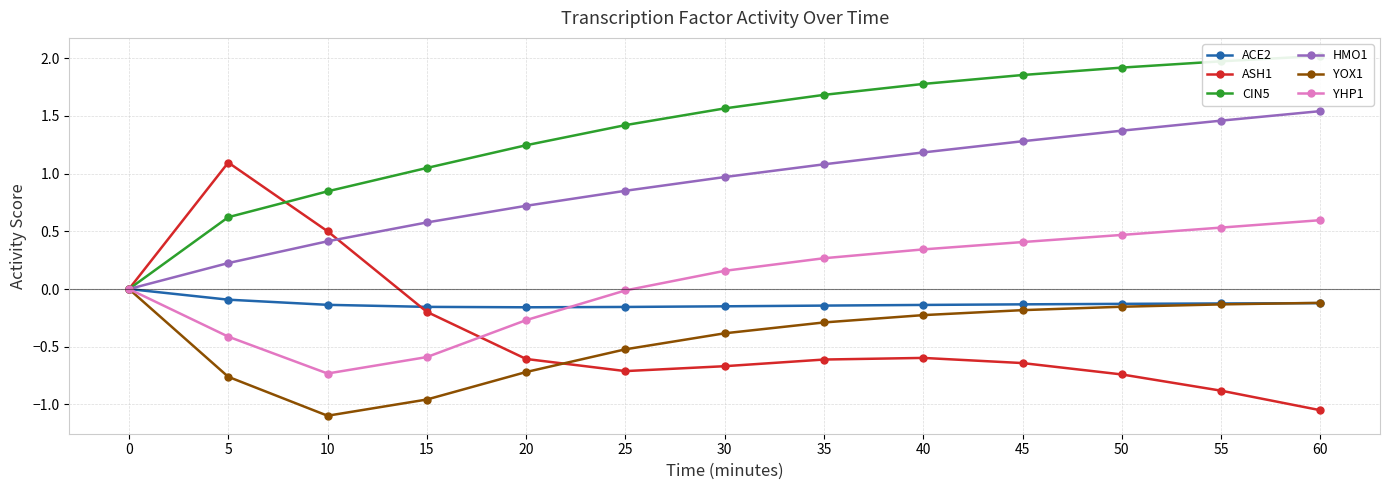

Does the chart display data point markers on the line(s)?

Yes